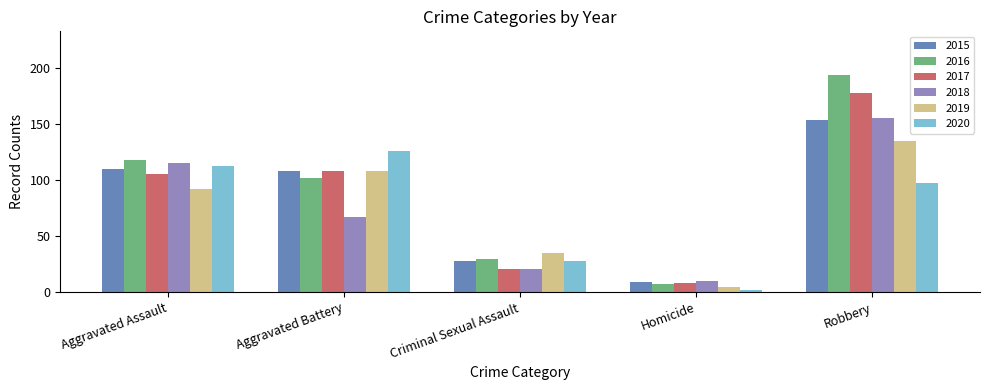

What is the difference between the highest and lowest values at Robbery?

97